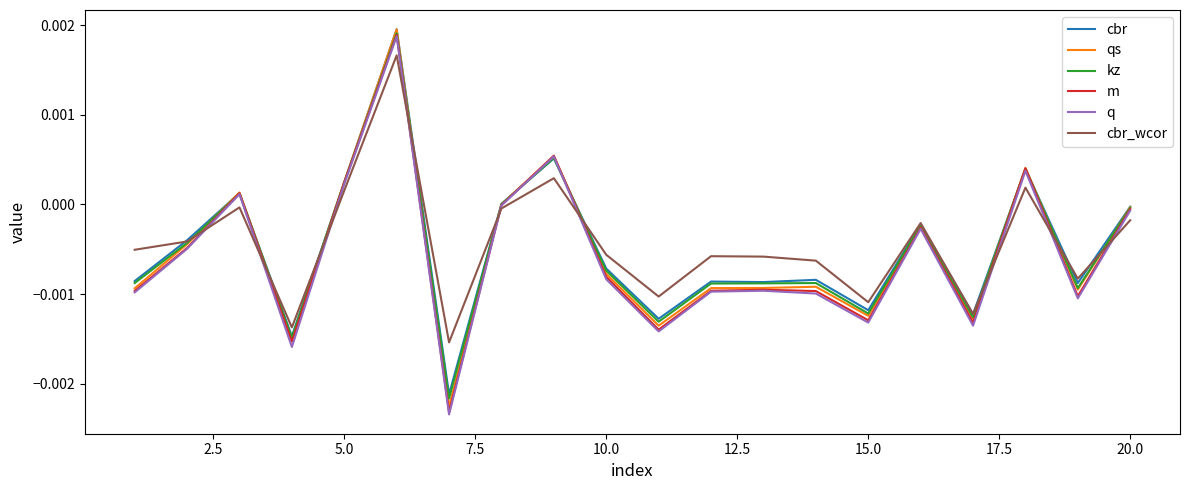

Which series has the largest range (max minus min)?

q